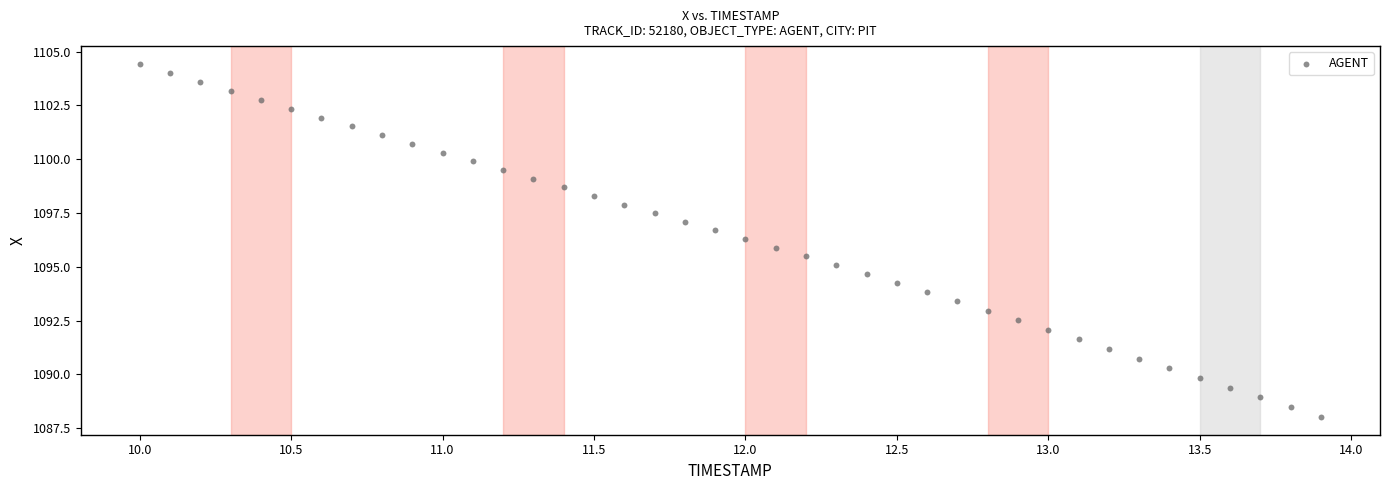

What is the range of X values (max minus min)?

3.9